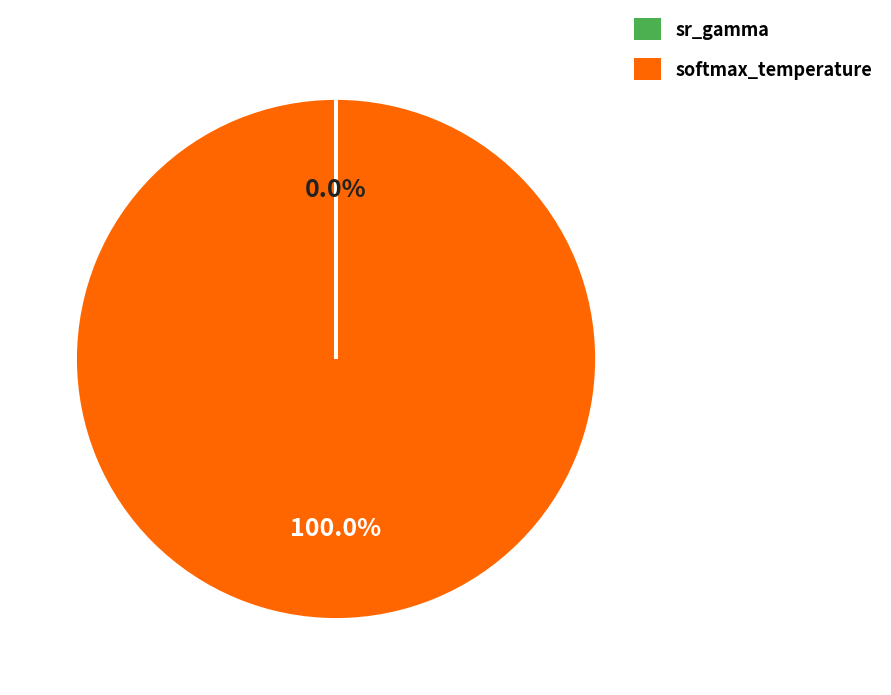

Which category has the biggest portion of the pie?

softmax_temperature